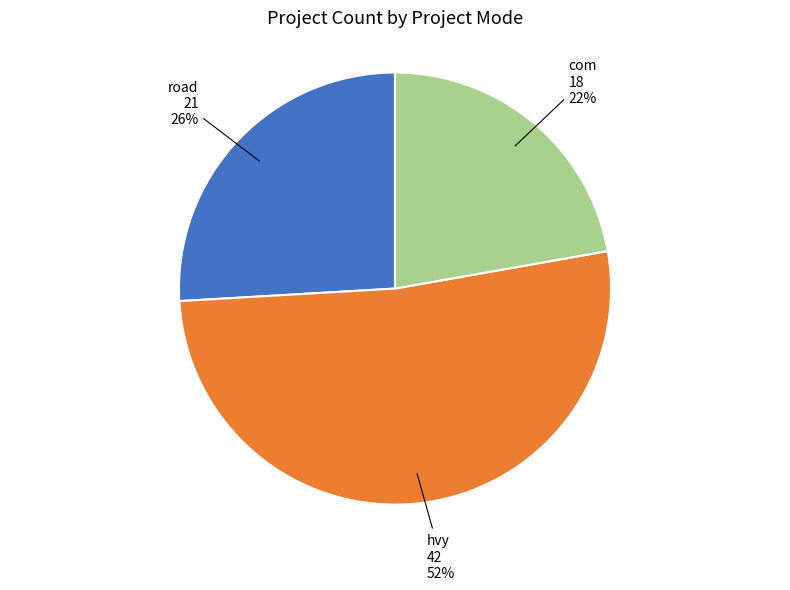

Is there a majority slice in this chart?

Yes